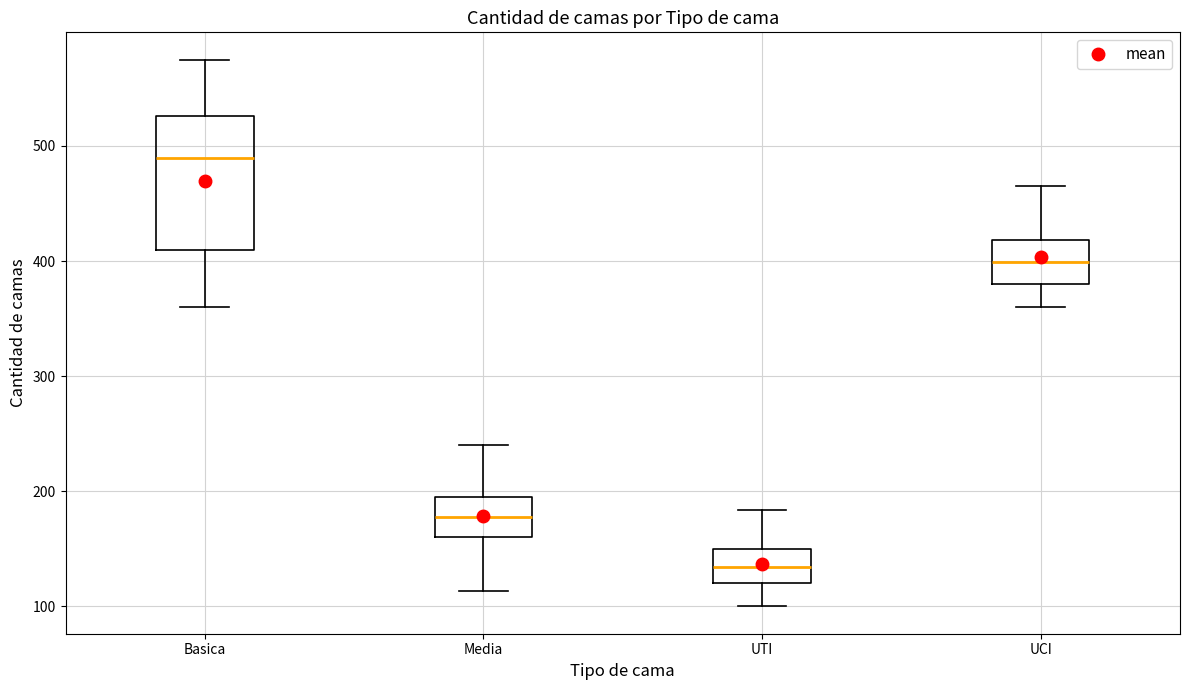

Reading left to right, transcribe this box plot: for each box, give where its median line is, the range the box spans, and where its two whiskers end, as read against the y-axis. The values are not printed on the chart, so give them approximately, as read against the axis.

Basica: median 490, box 410 to 530, whiskers 360 to 580
Media: median 180, box 160 to 200, whiskers 110 to 240
UTI: median 130, box 120 to 150, whiskers 100 to 180
UCI: median 400, box 380 to 420, whiskers 360 to 470